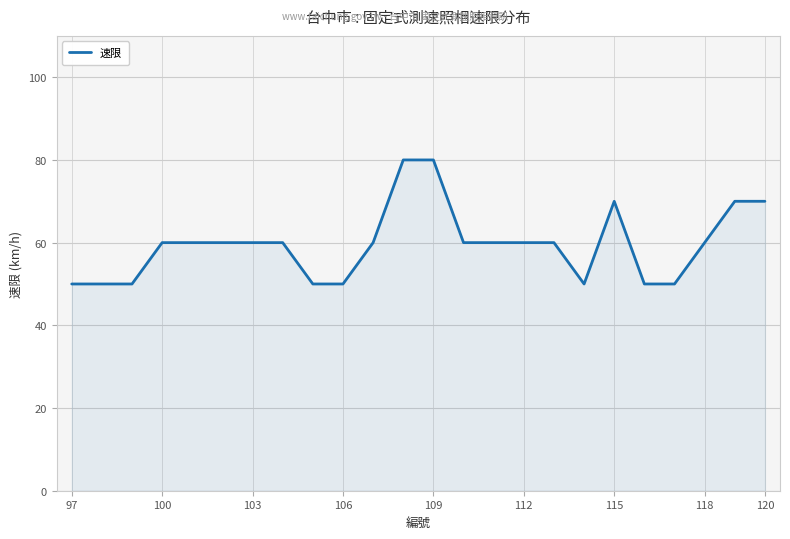

What is the maximum value shown in the chart?

80